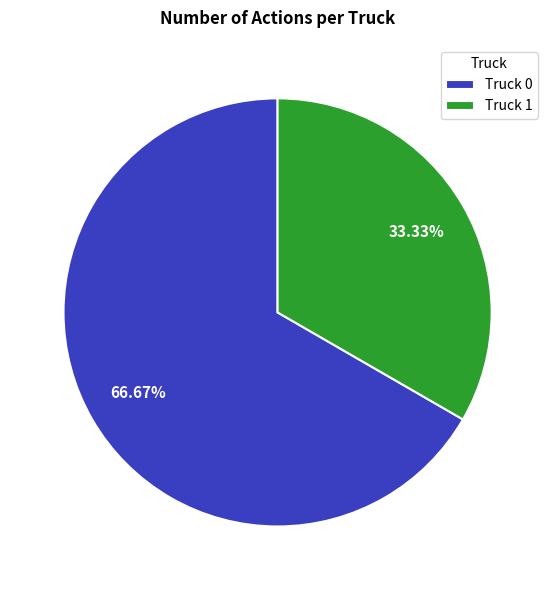

Is it true that Truck 0 is 74% of the pie?

False